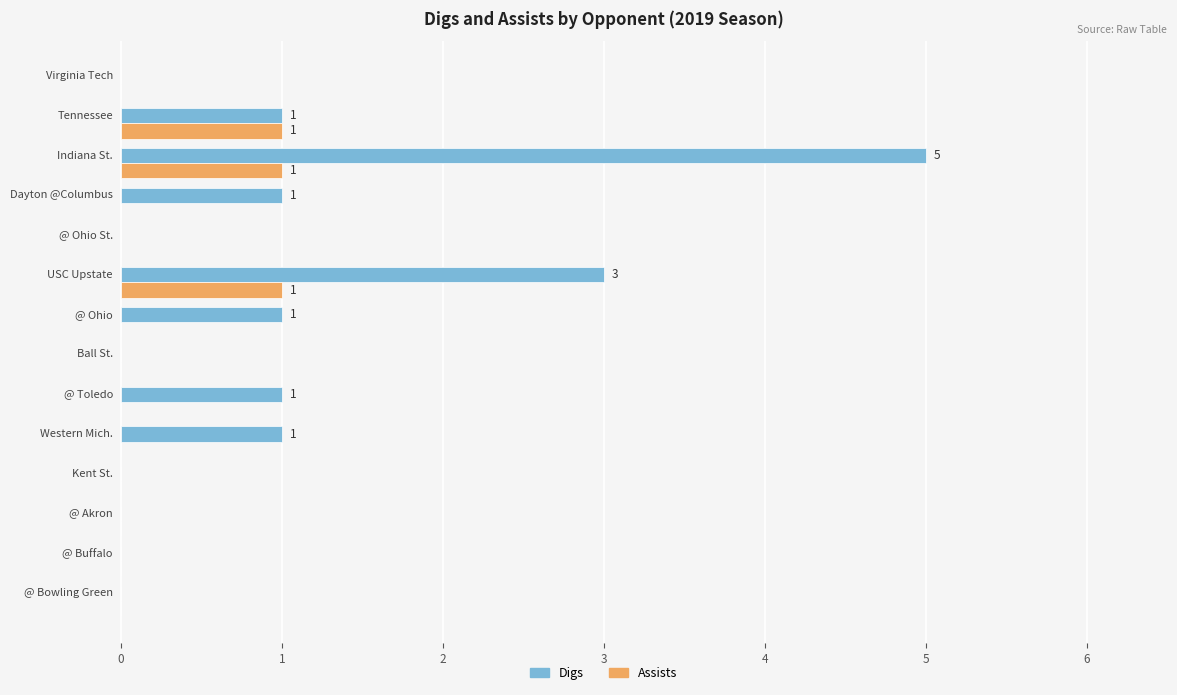

What is the sum of all Digs values?

13